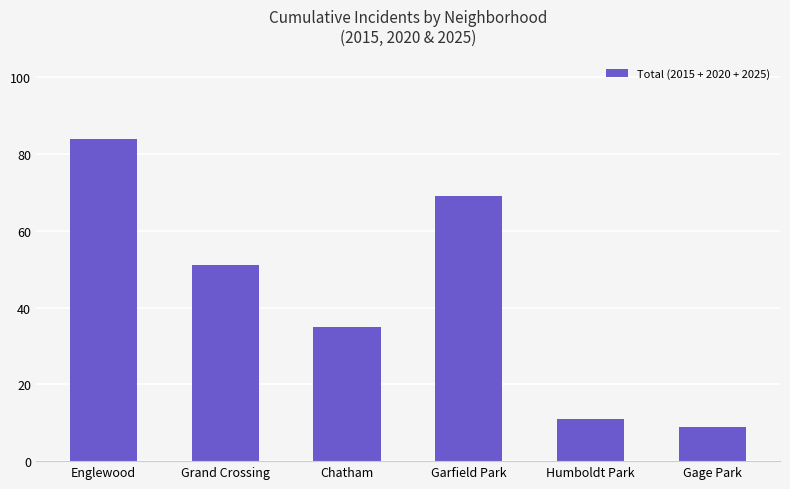

Rank the categories by value from highest to lowest.

Englewood, Garfield Park, Grand Crossing, Chatham, Humboldt Park, Gage Park